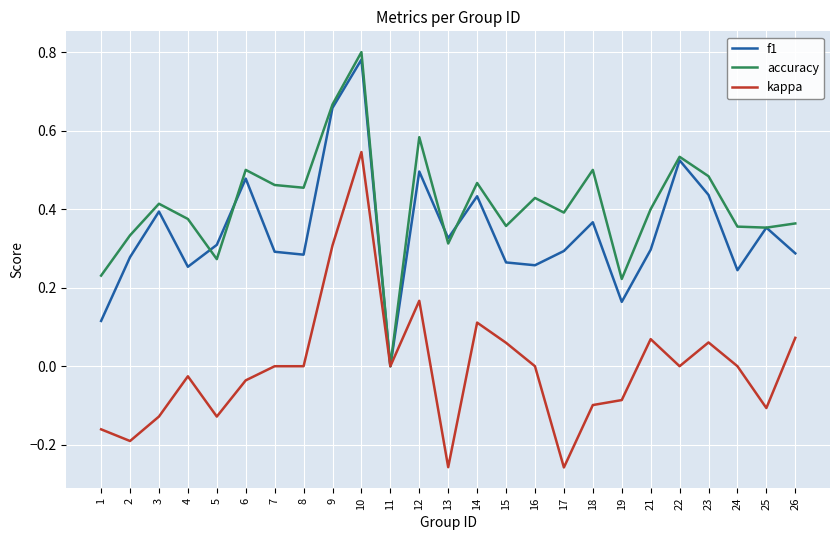

True or false: kappa has a value of 0.0 at 22.

True